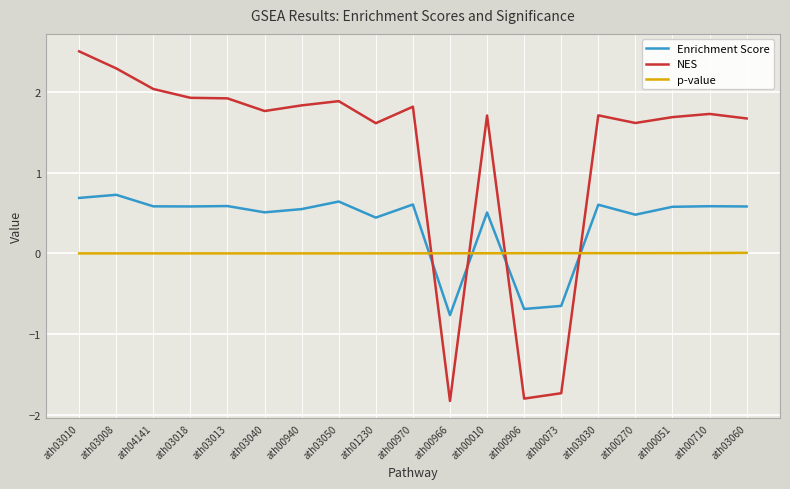

What is the difference between the NES values at ath01230 and ath00940?

0.2